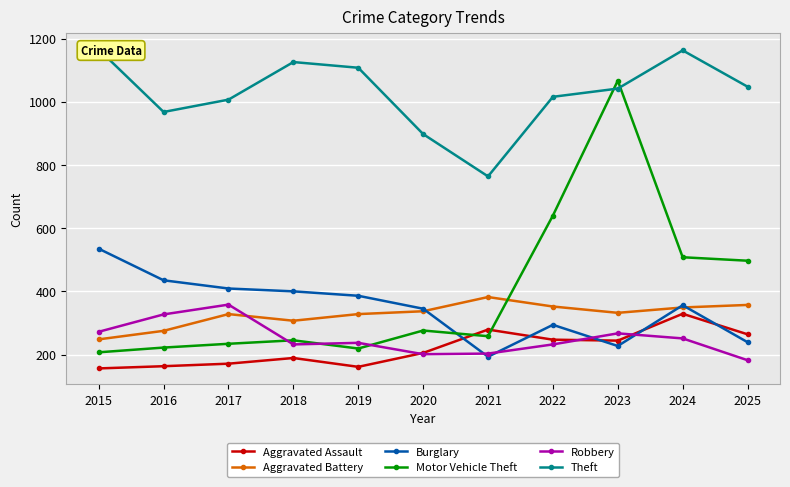

How many distinct data groups are displayed?

6